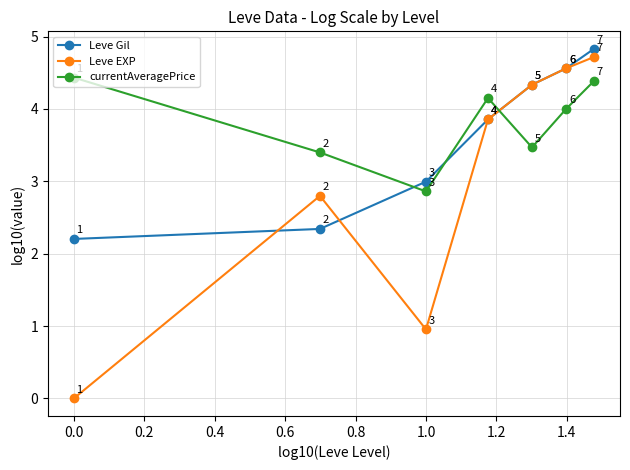

Rank the series by their average value, from highest to lowest.

currentAveragePrice, Leve Gil, Leve EXP